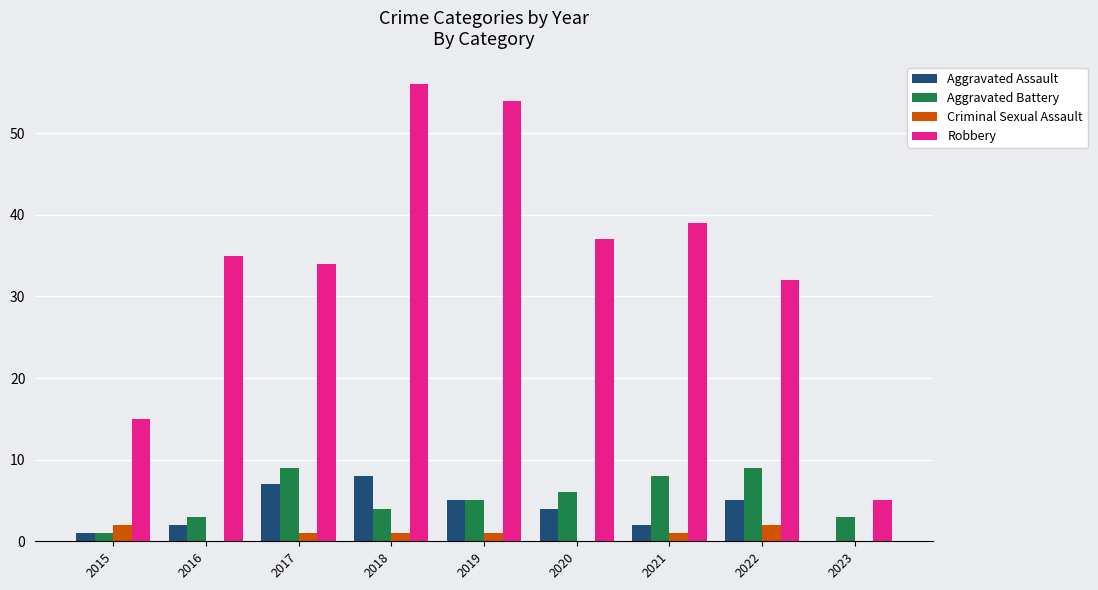

What is the sum of all Criminal Sexual Assault values?

8